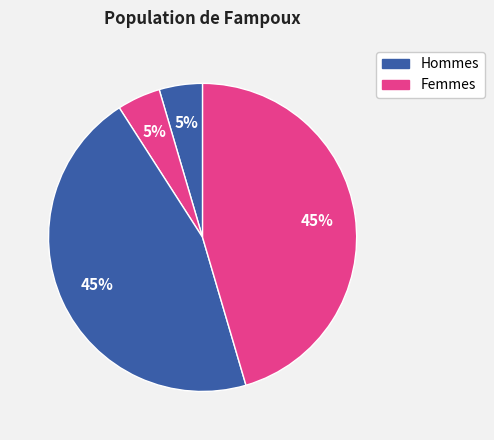

Count the number of slices in the pie.

4